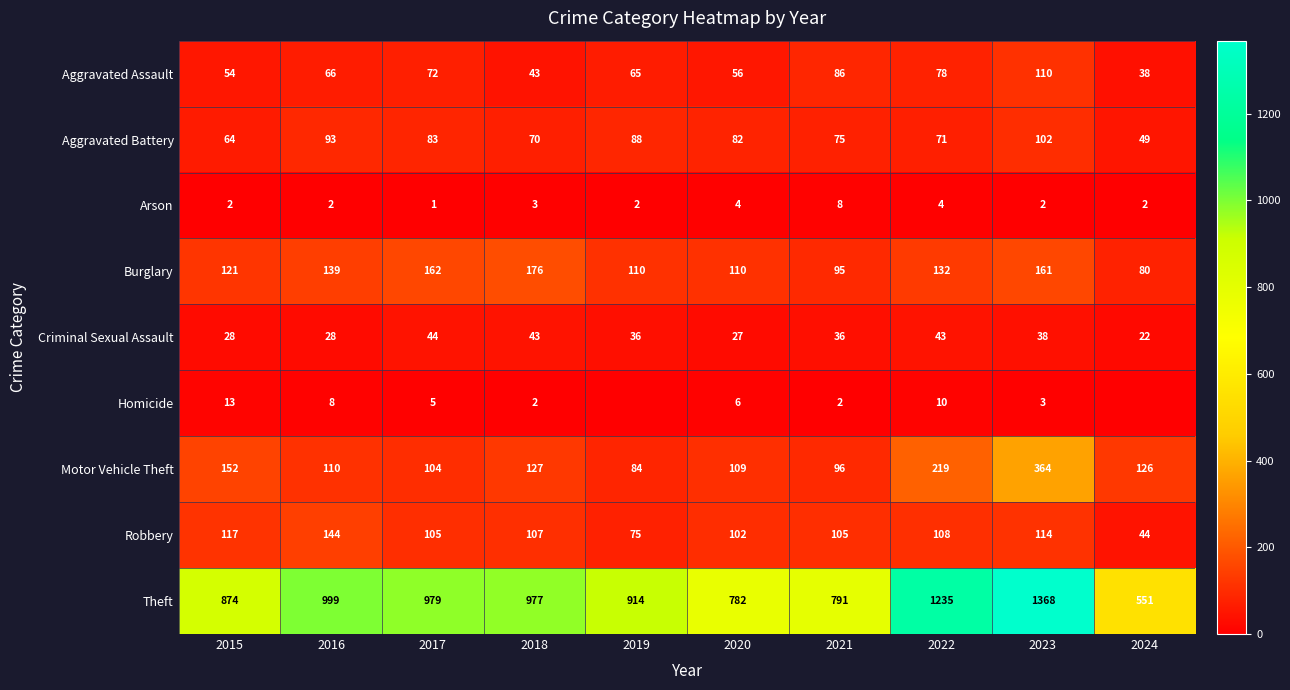

What is the total value across all series at 2023?

2262